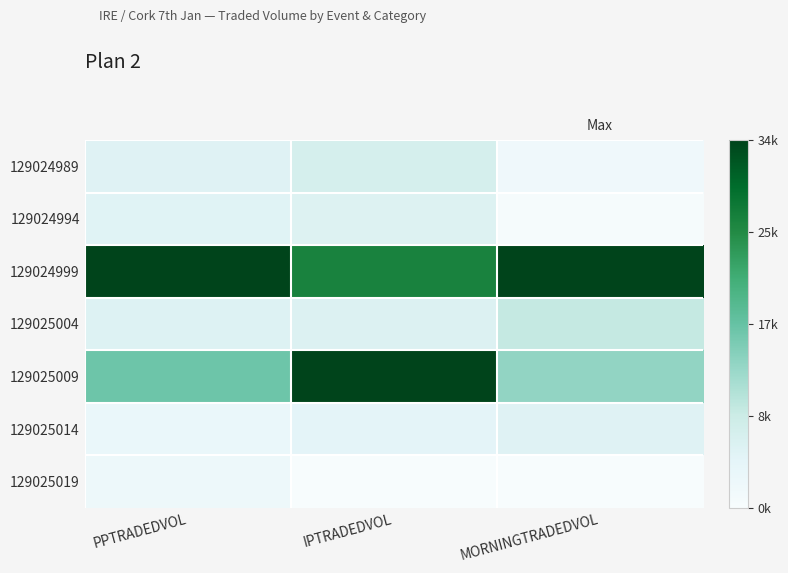

What is the total value across all series at PPTRADEDVOL?

2.1